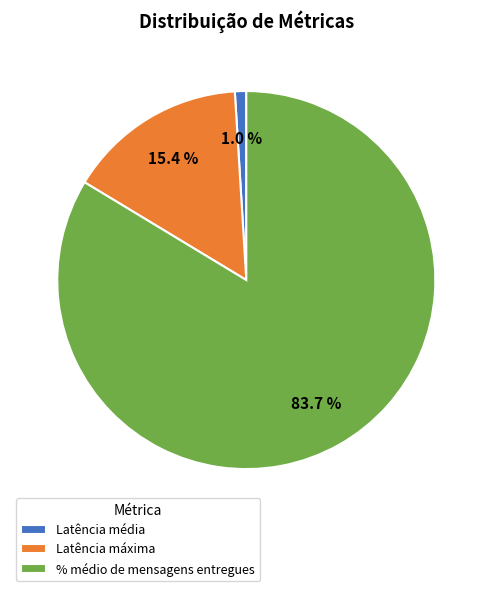

Do Latência máxima and % médio de mensagens entregues together represent more than half of the pie?

Yes